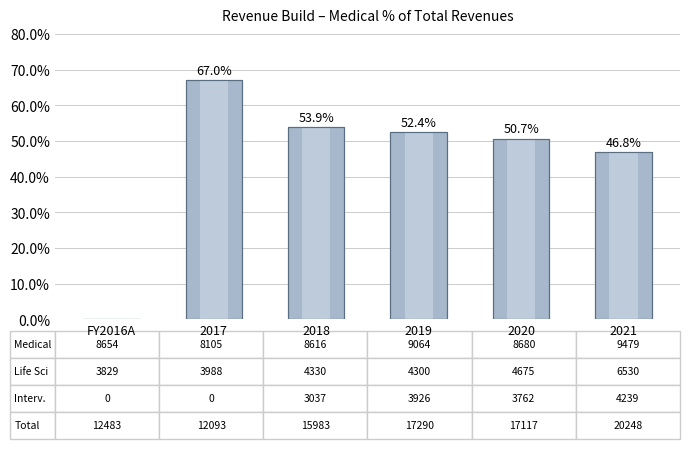

The chart shows a value of 1.1 at 2017. True or false?

False